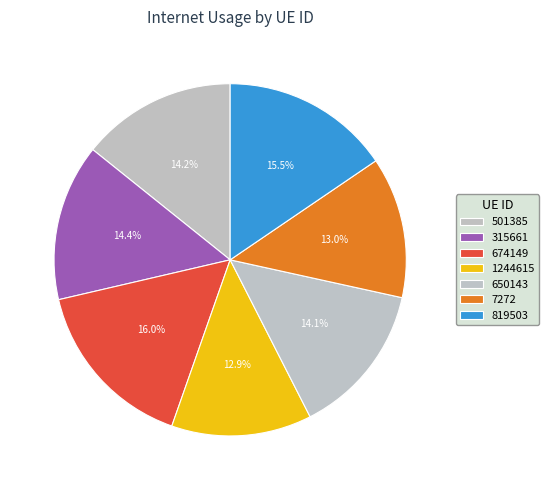

What percentage is the 819503 slice, to the nearest percent?

15%